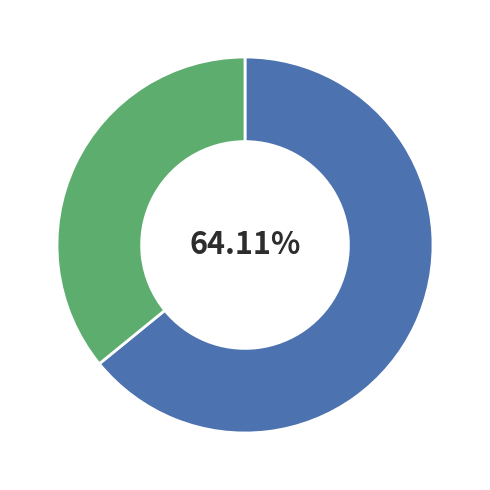

Does any single category account for the majority?

Yes